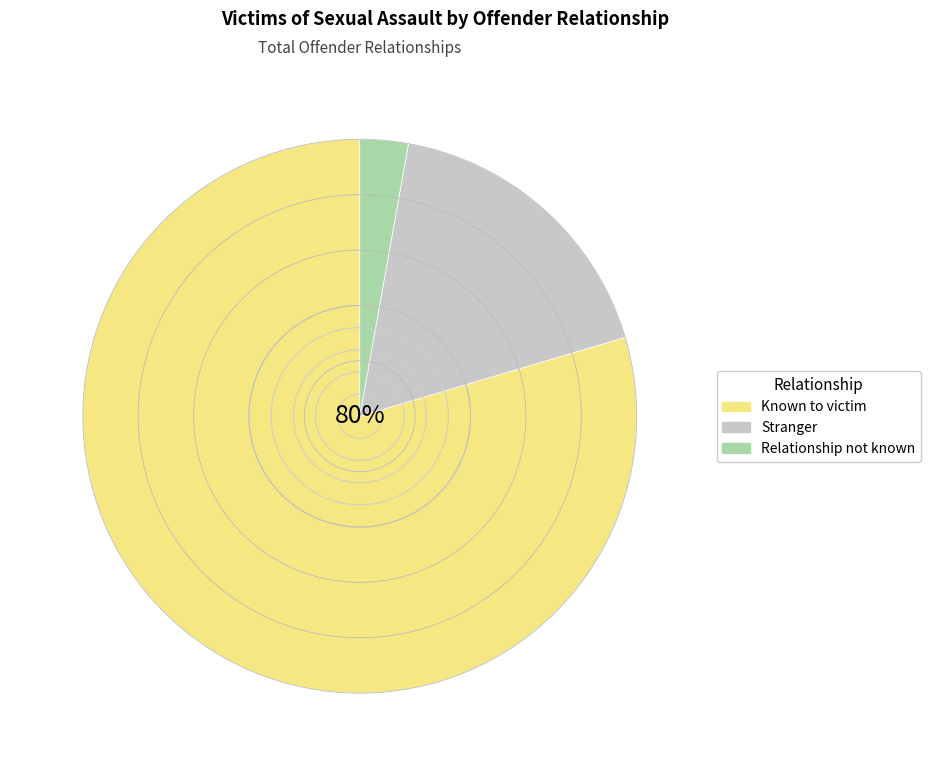

True or false: Relationship not known accounts for 3% of the total.

True